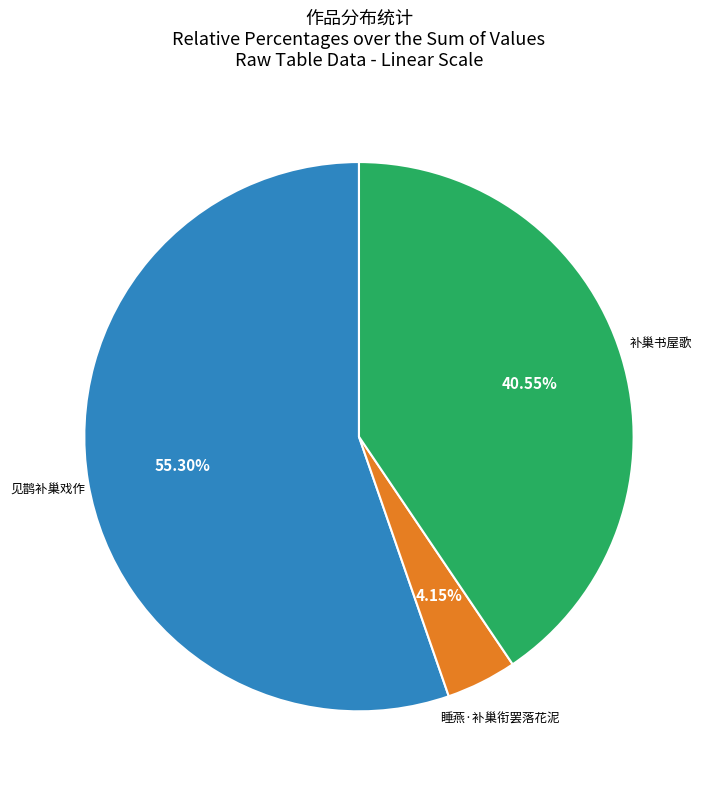

Is there any slice that represents more than half of the pie?

Yes